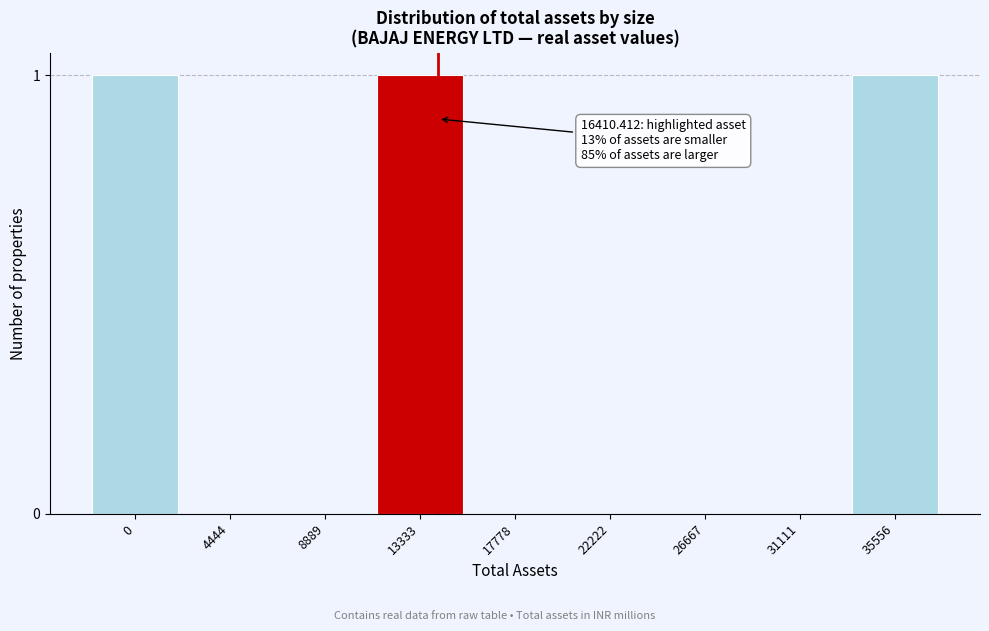

Reading right to left, extract all data points from this chart.

35556=1	31111=0	26667=0	22222=0	17778=0	13333=1	8889=0	4444=0	0=1